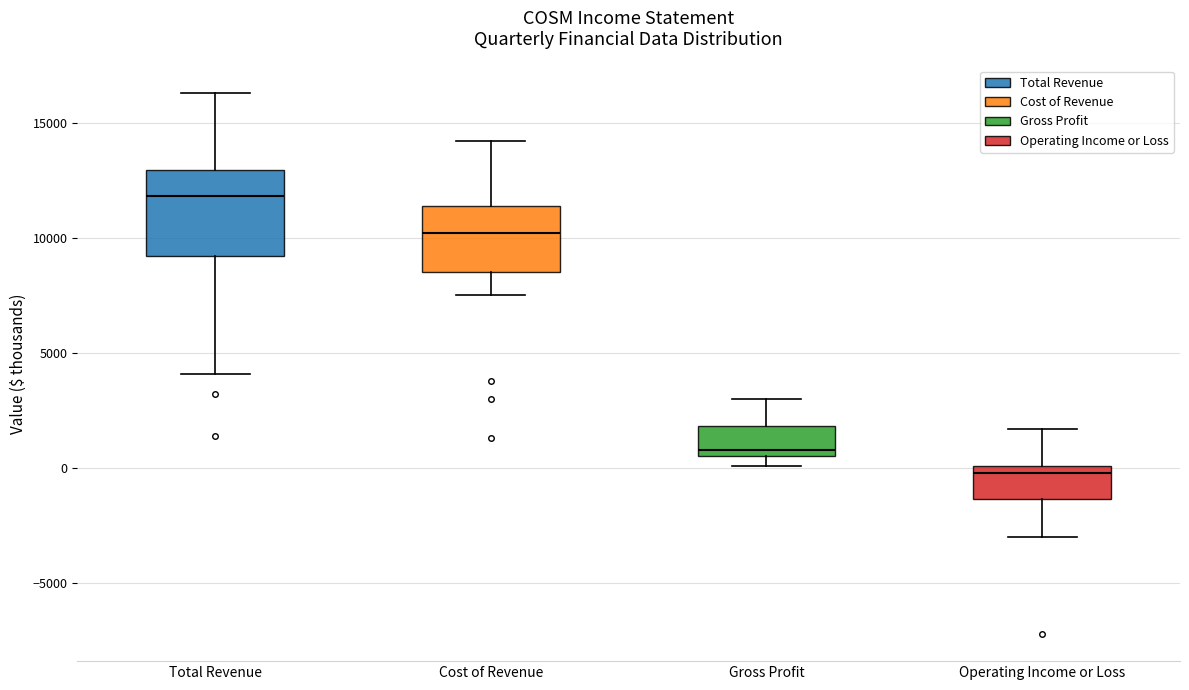

Reading left to right, transcribe this box plot: for each box, give where its median line is, the range the box spans, and where its two whiskers end, as read against the y-axis. The values are not printed on the chart, so give them approximately, as read against the axis.

Total Revenue: median 12000, box 9000 to 13000, whiskers 4000 to 16500
Cost of Revenue: median 10000, box 8500 to 11500, whiskers 7500 to 14000
Gross Profit: median 1000, box 500 to 2000, whiskers 0 to 3000
Operating Income or Loss: median 0 (just below the box's upper edge), box -1500 to 0, whiskers -3000 to 1500